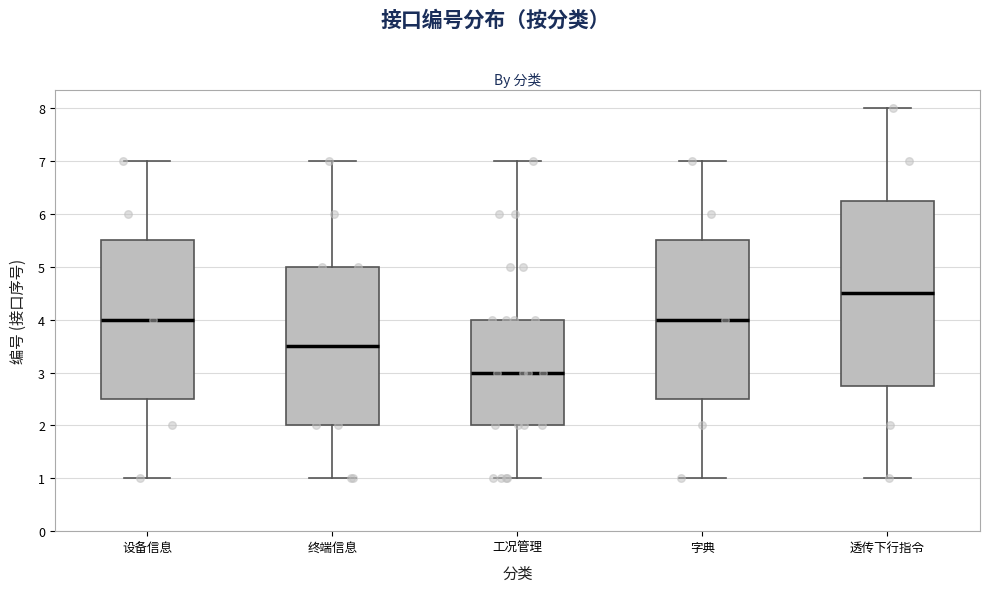

Which box has the lowest median line?

工况管理